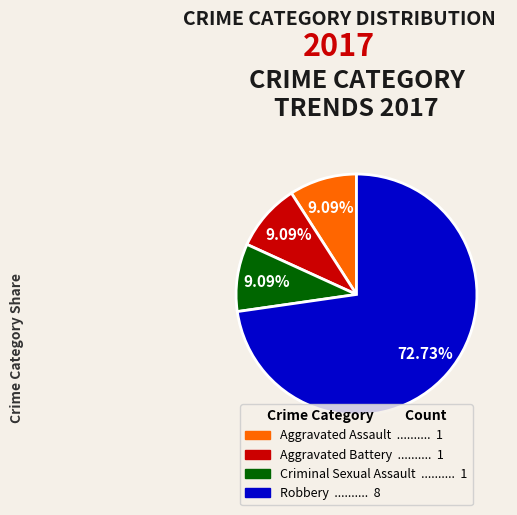

How many slices are in this pie chart?

4